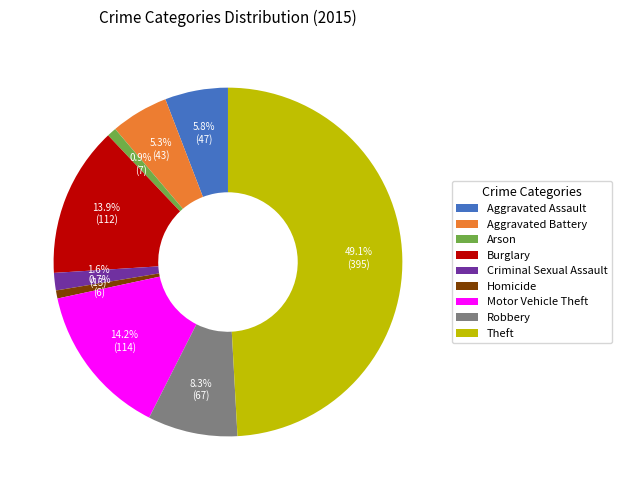

True or false: Robbery accounts for 1% of the total.

False